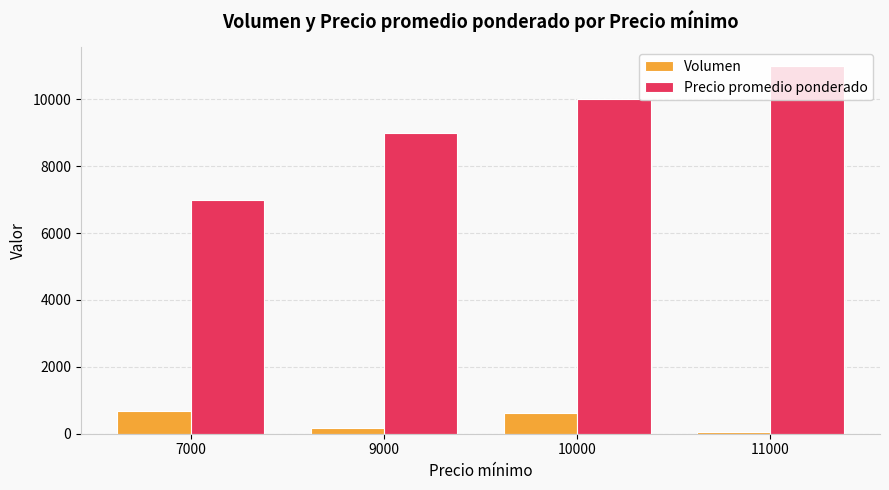

What is the sum of all Precio promedio ponderado values?

37000